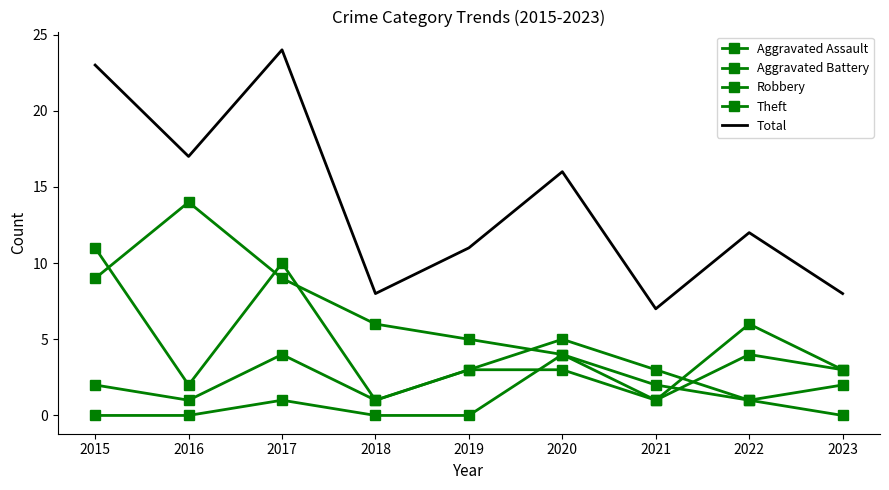

Rank the categories by Theft value from lowest to highest.

2021, 2023, 2020, 2019, 2018, 2022, 2015, 2017, 2016